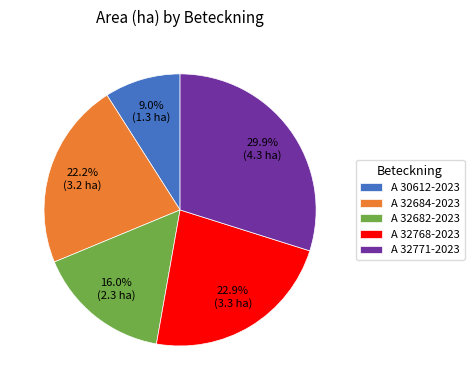

Between A 32684-2023 and A 32682-2023, which is larger?

A 32684-2023